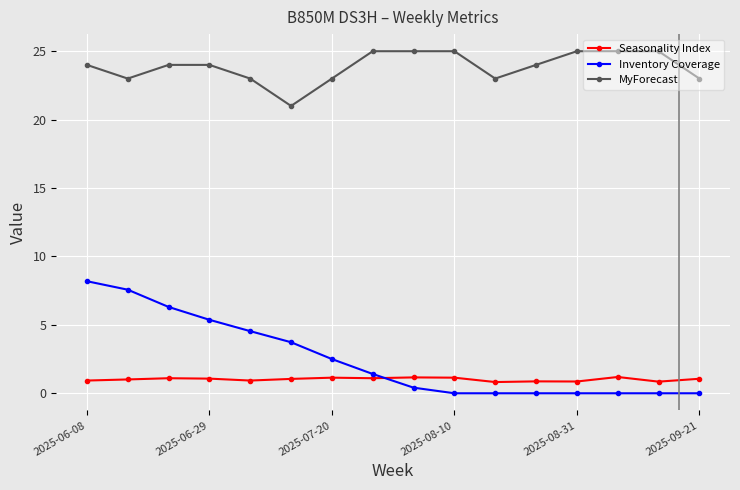

What is the average value of the Seasonality Index series?

1.0